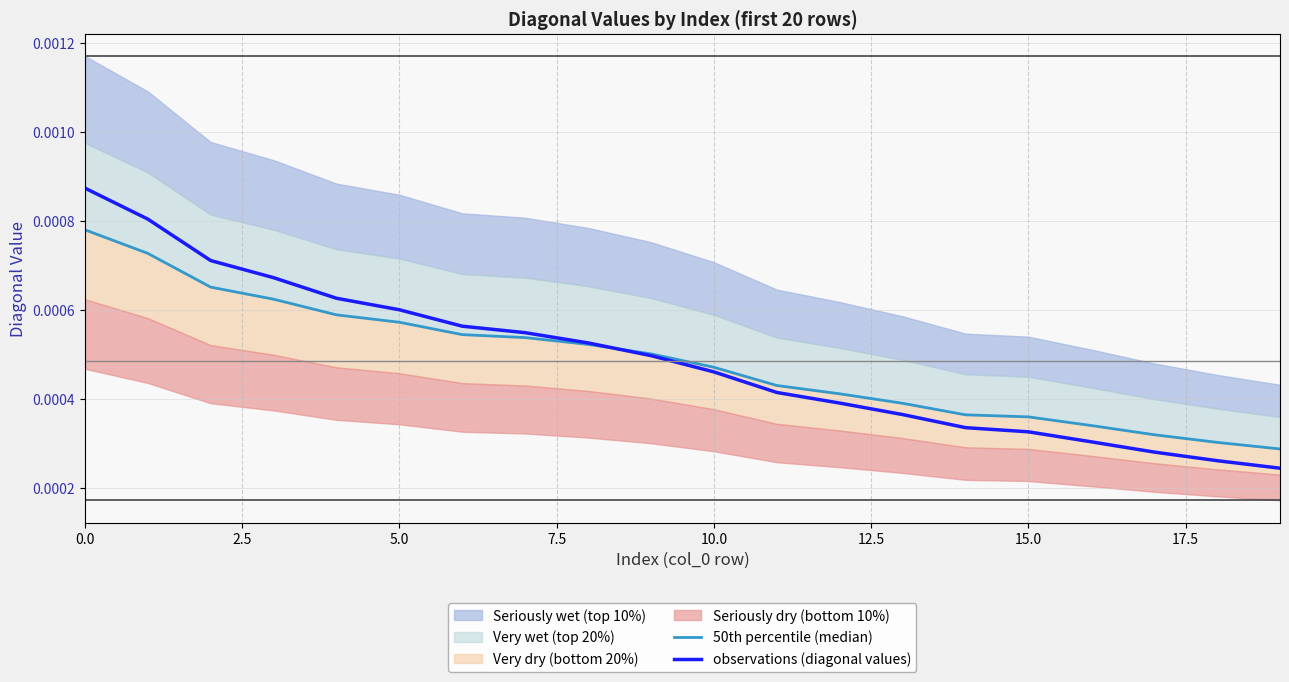

Is this an area chart (filled region under the line)?

No